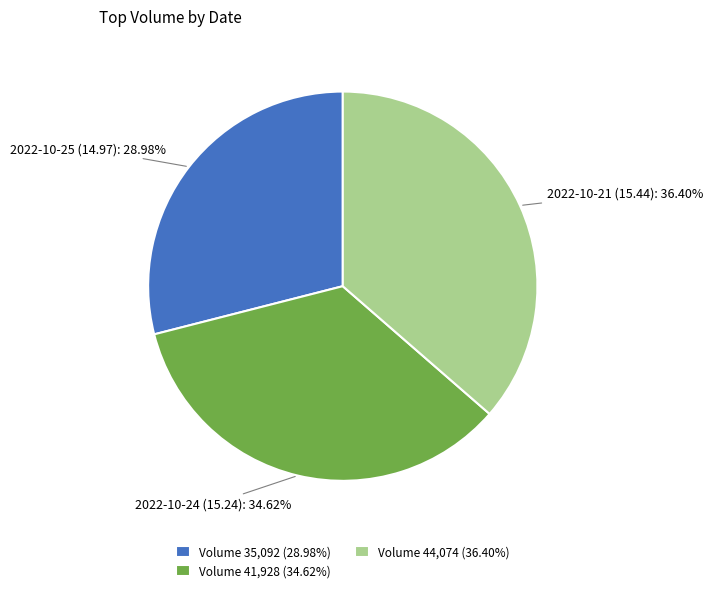

What is the ratio of the value at Volume 41,928 (34.62%) to the value at Volume 35,092 (28.98%)?

1.2